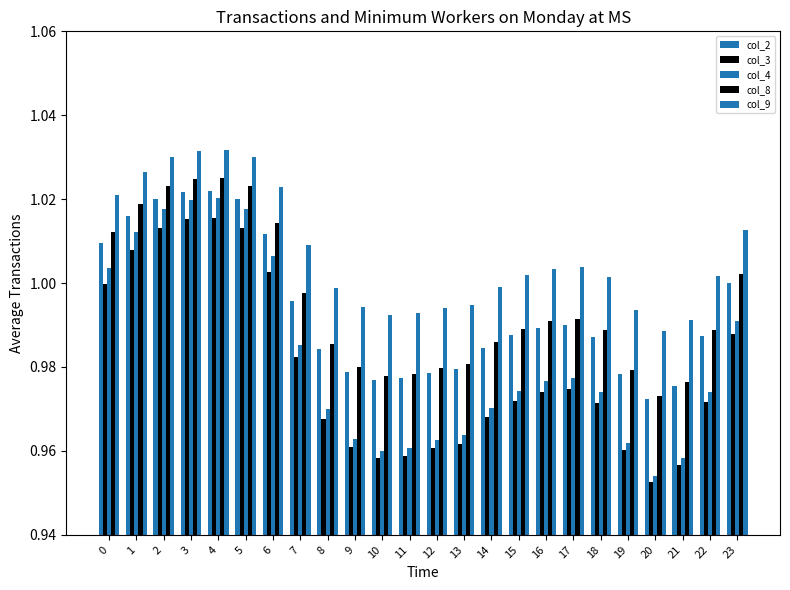

Does the chart contain any negative values?

No